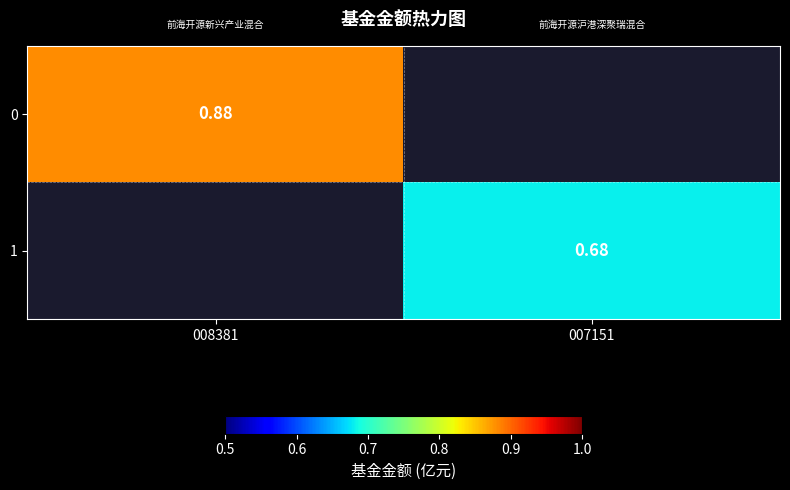

Which category has the highest value in the 0 series?

008381